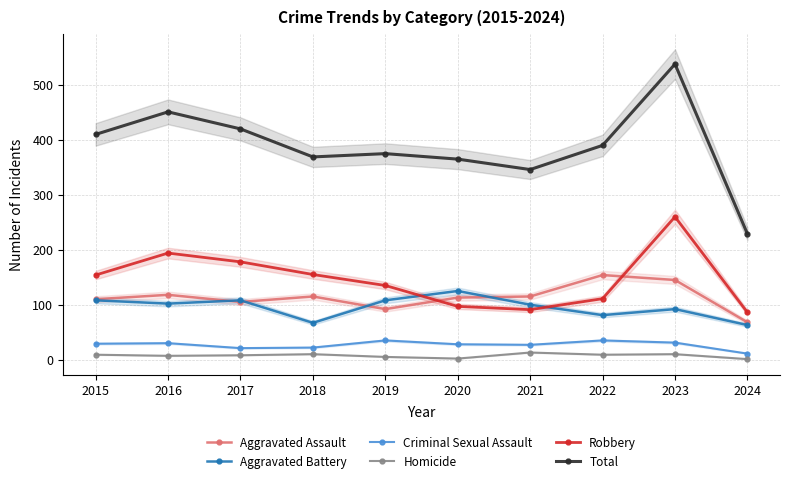

Is it true that Total equals 375 at 2019?

True